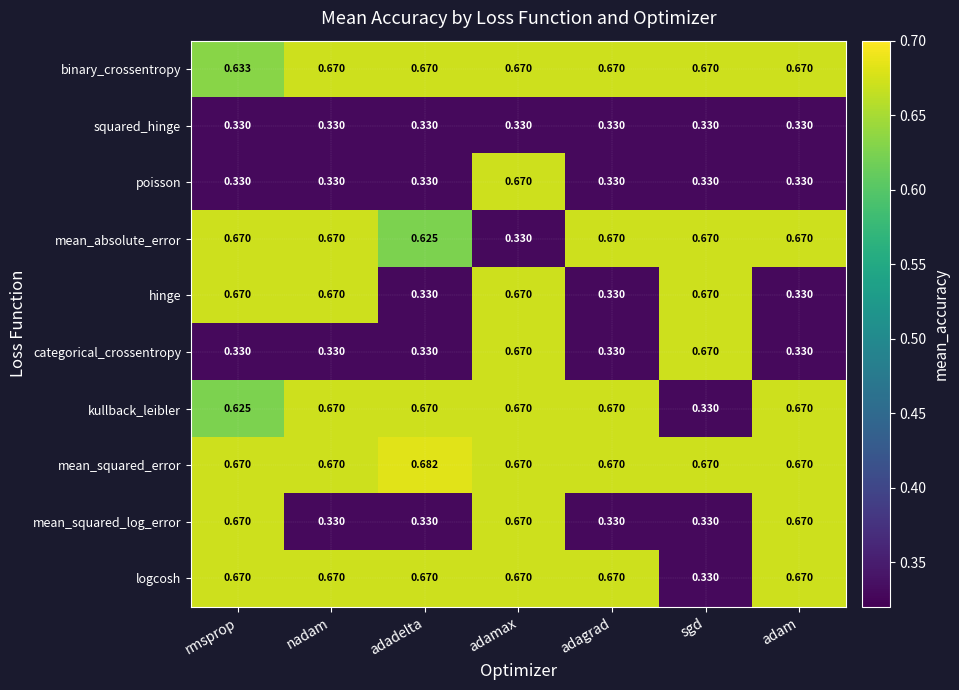

Between adadelta and adagrad, which series saw the biggest shift?

mean_absolute_error